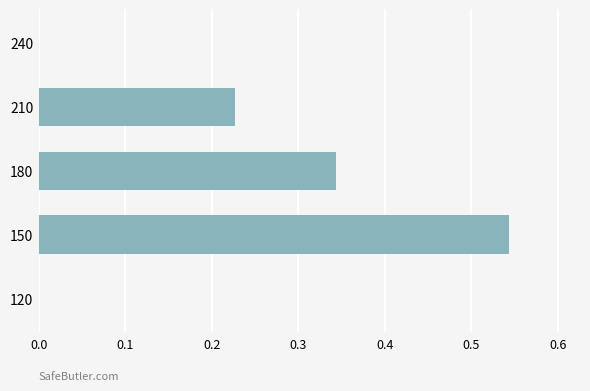

Are the bars horizontal?

Yes